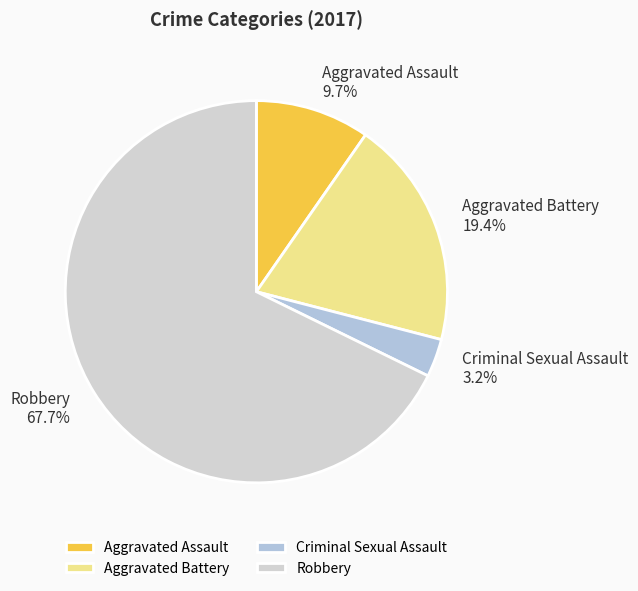

To the nearest percent, what is the average slice percentage?

25%